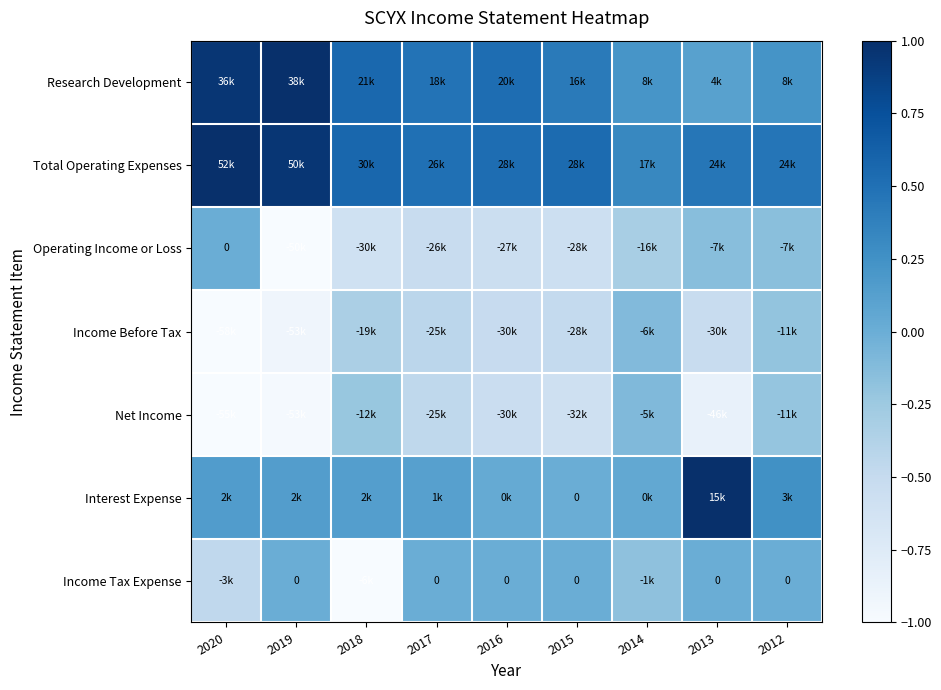

Which series changed the most between 2020 and 2018?

Net Income